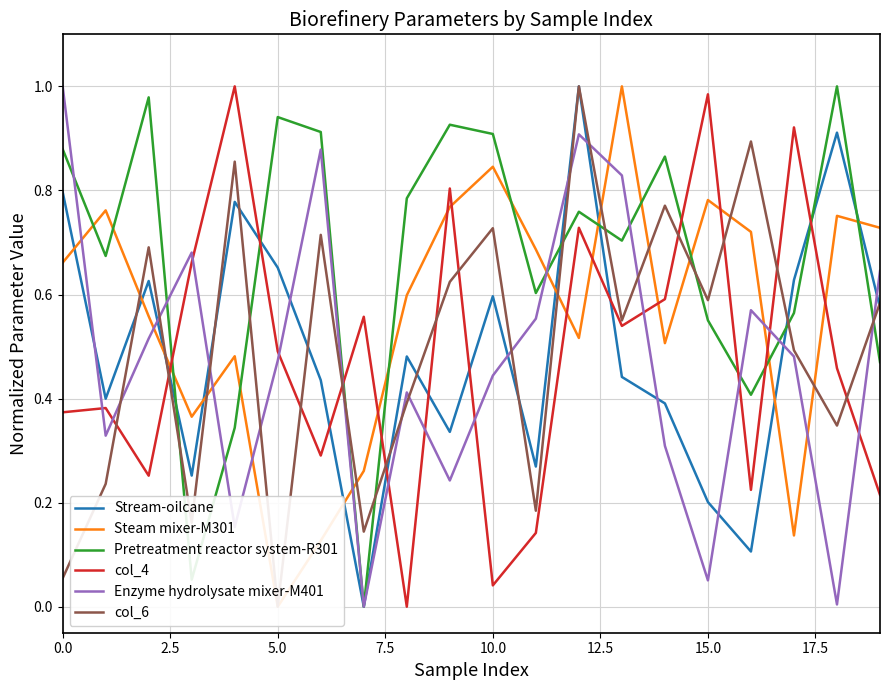

What is the difference between the maximum and minimum values in the Pretreatment reactor system-R301 series?

1.0